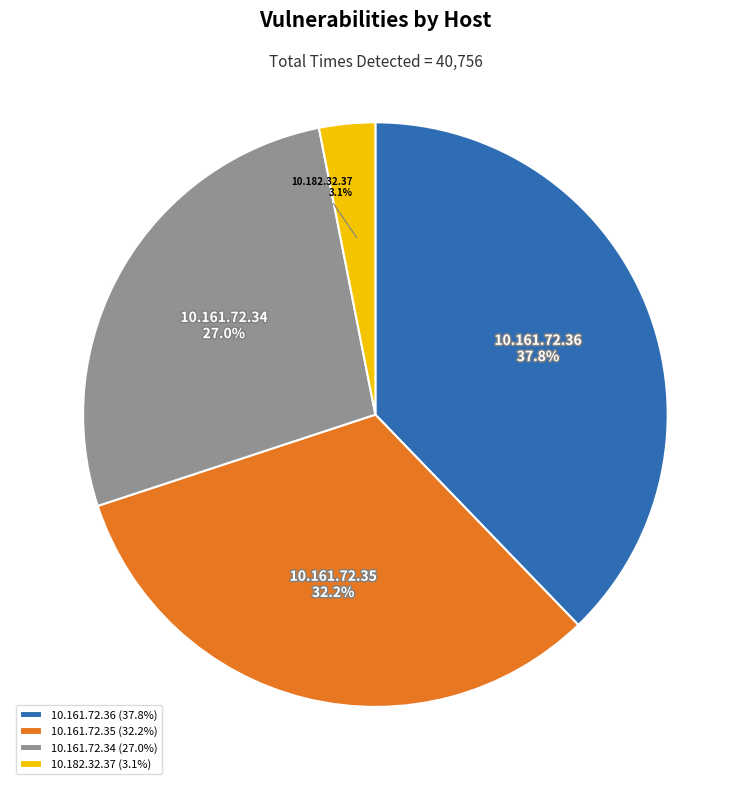

How much of the chart is everything except 10.161.72.36?

62.2%